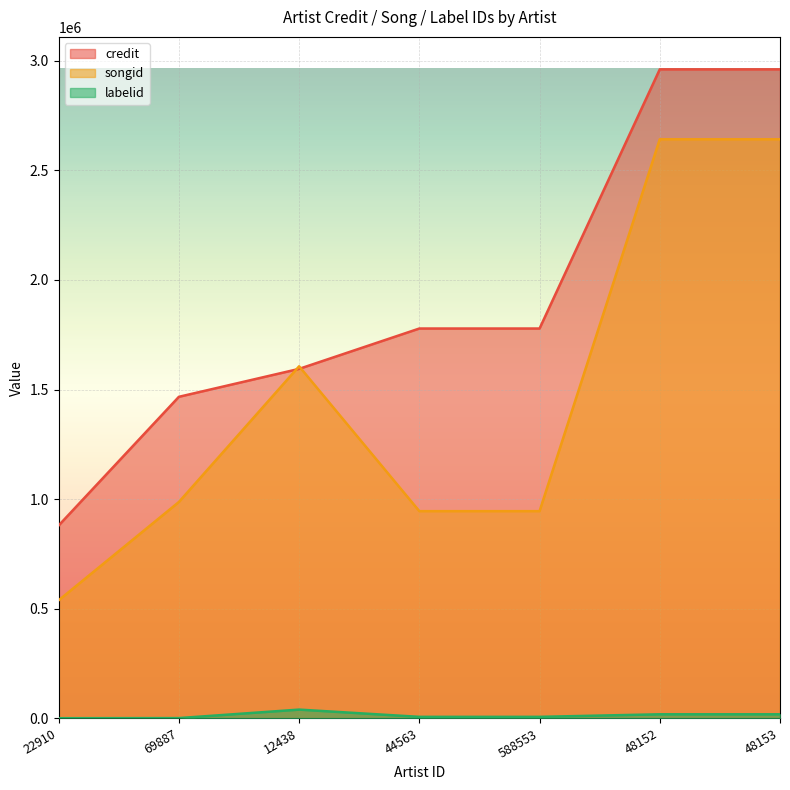

At which label does labelid reach its peak?

12438